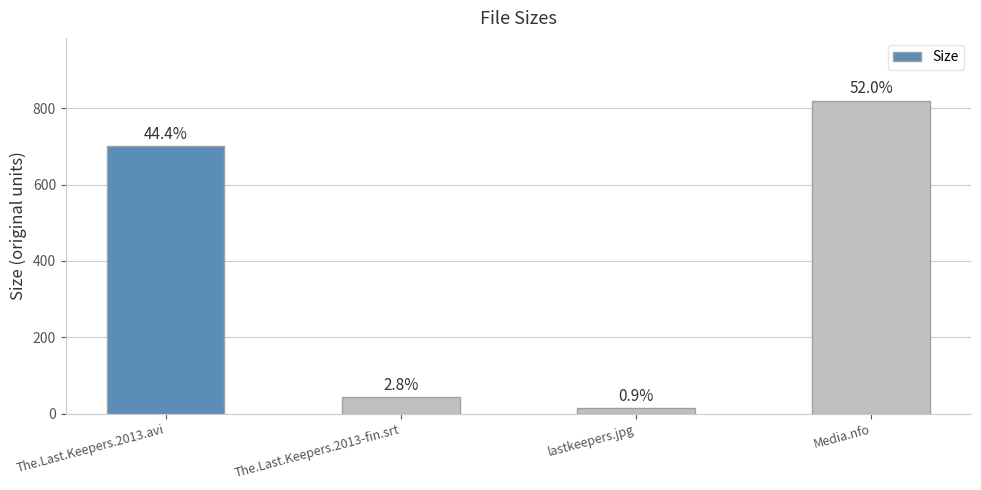

Does the chart contain any negative values?

No